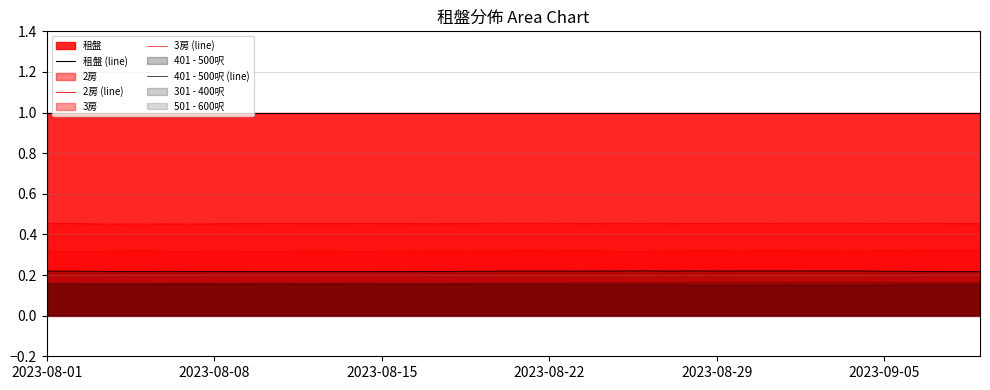

True or false: 租盤 (line) and 401 - 500呎 (line) intersect in this chart.

False